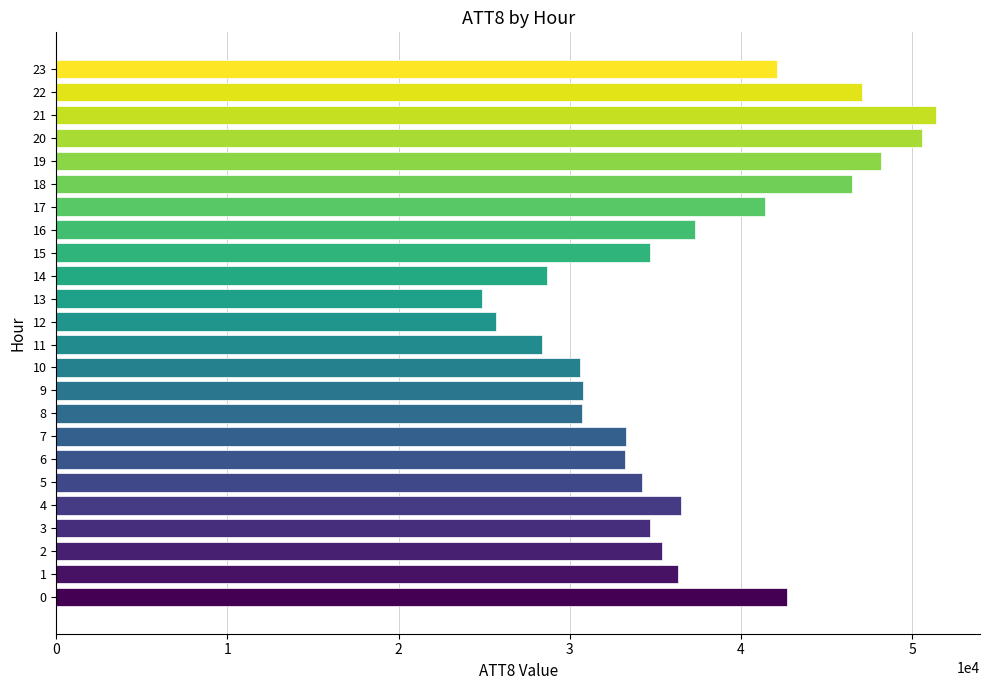

The chart shows a value of 68356 at 17. True or false?

False